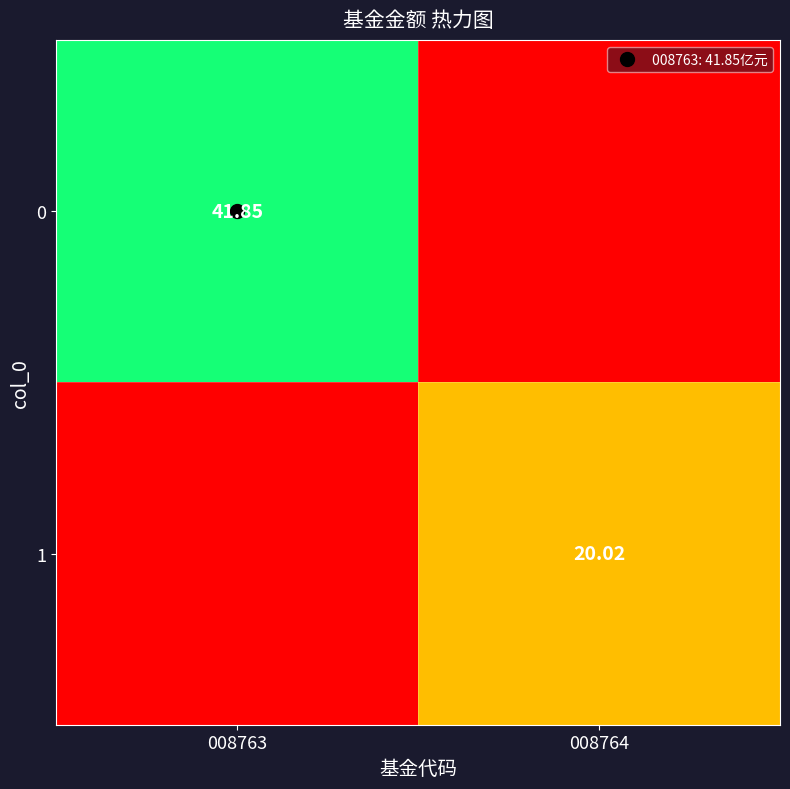

The 1 series shows 5.1 at 008764. True or false?

False